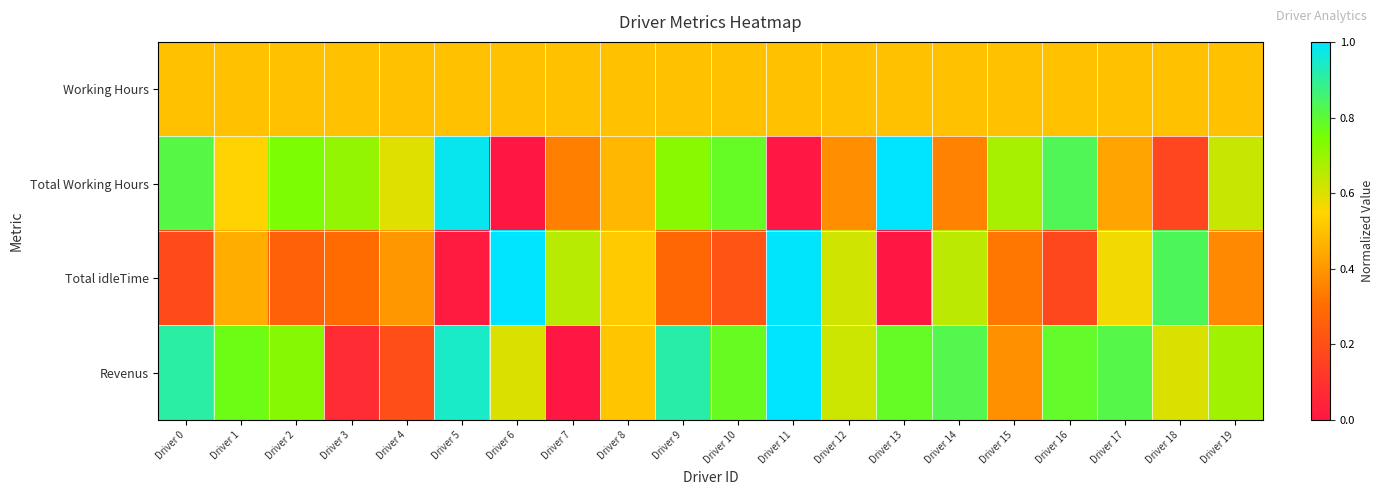

At which category is the sum across all series the highest?

Driver 11